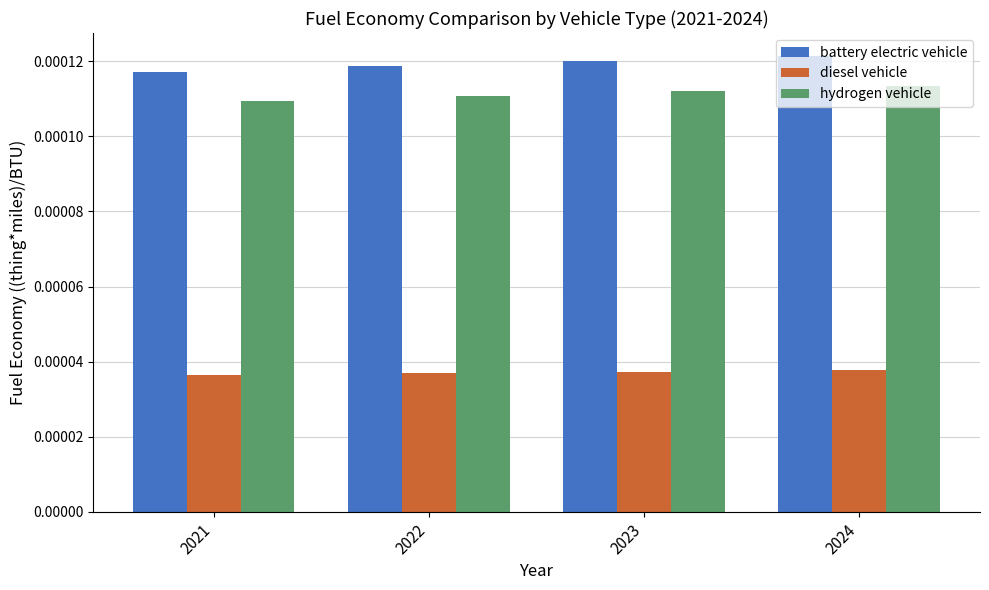

Which series has the largest total across all categories?

battery electric vehicle